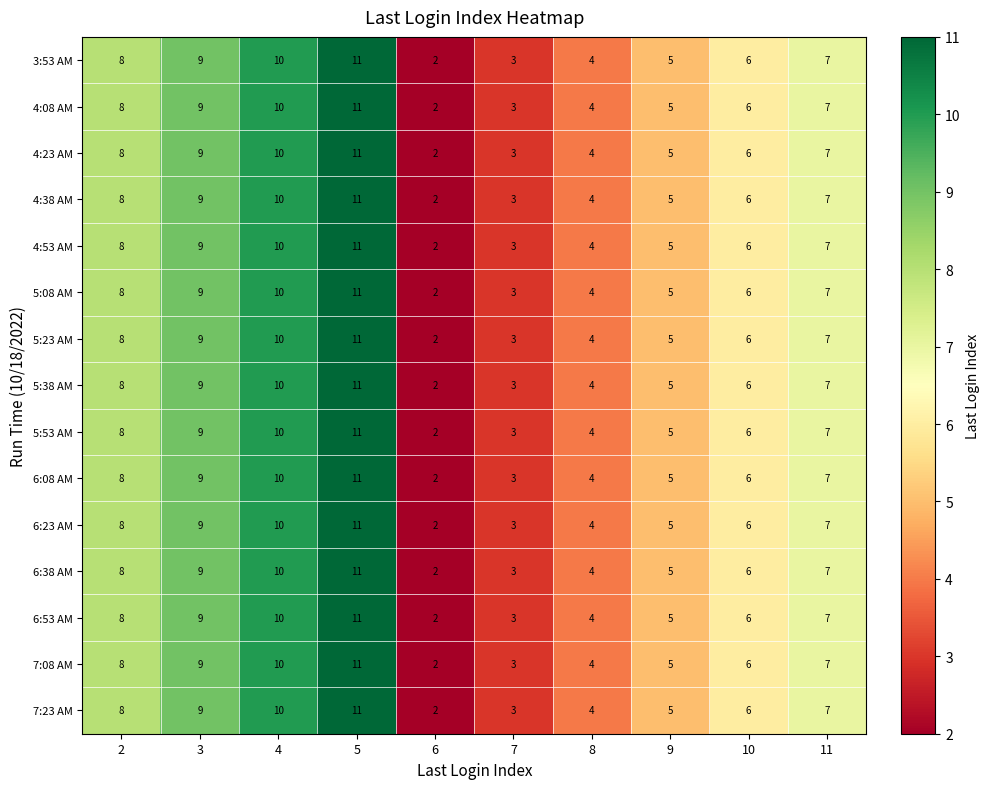

What value does the 6:08 AM series have at 9?

5